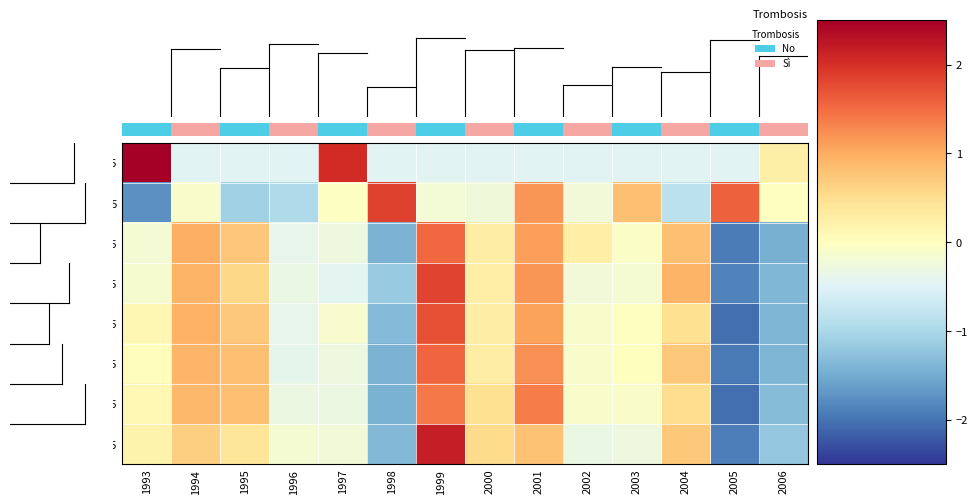

At which category is the sum across all series the highest?

1999